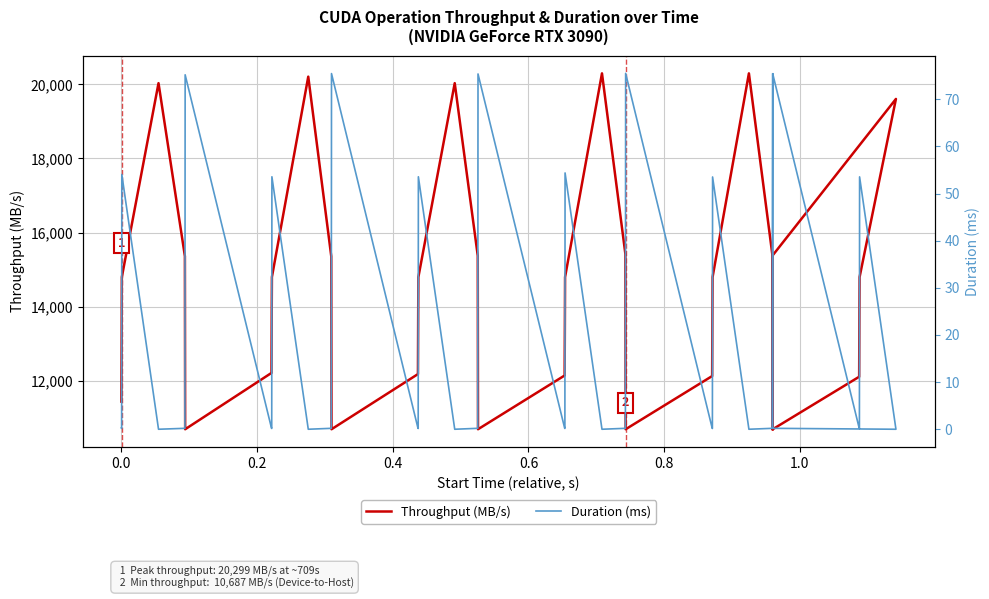

Count the number of categories in the chart.

36